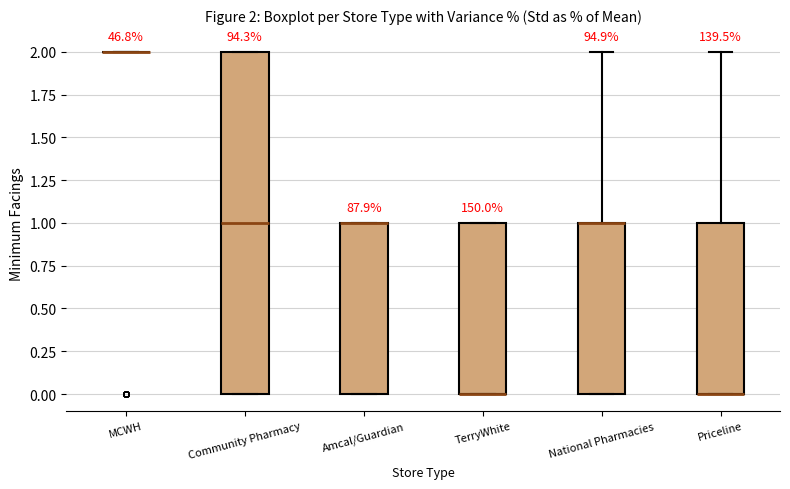

Which box is the tallest, from its lower edge to its upper edge?

Community Pharmacy